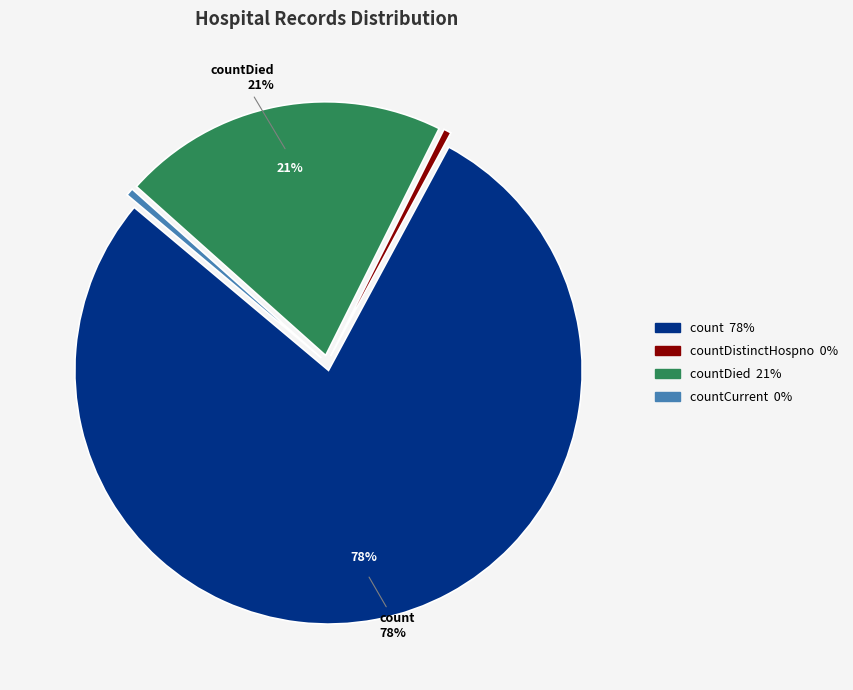

To the nearest percent, what is the average slice percentage?

25%